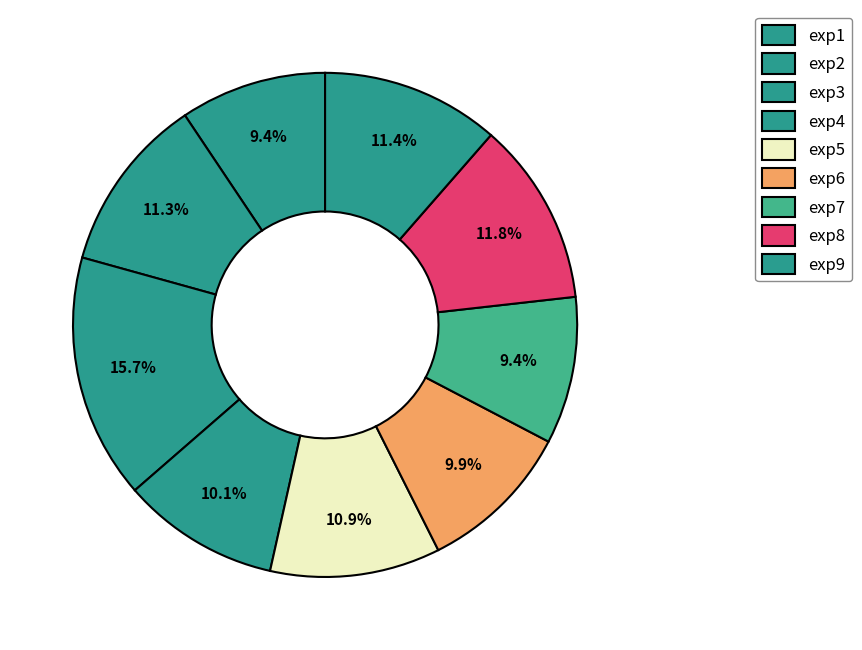

Count the number of slices in the pie.

9